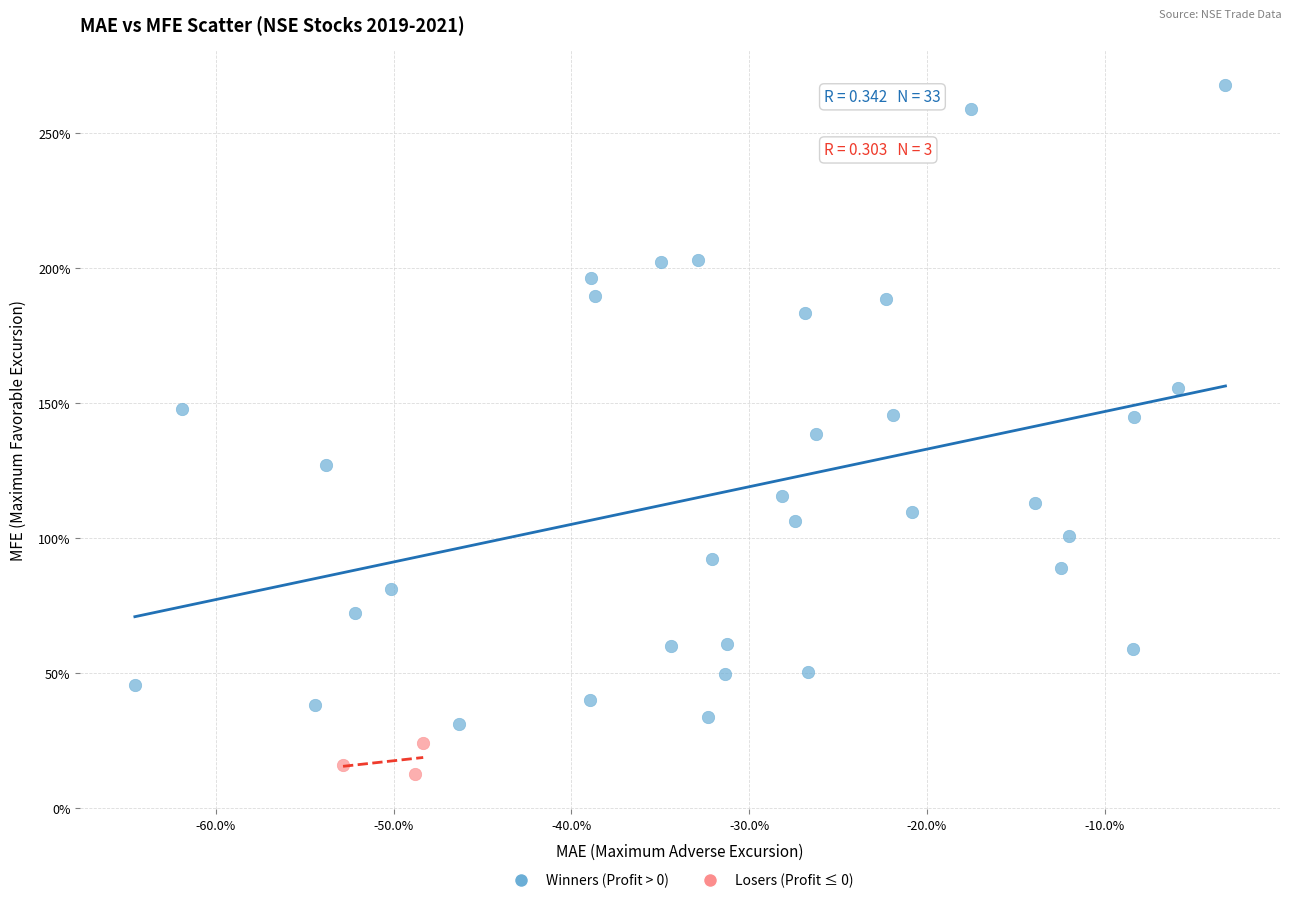

What are all the series names shown in the legend?

Winners (Profit > 0), Losers (Profit ≤ 0)